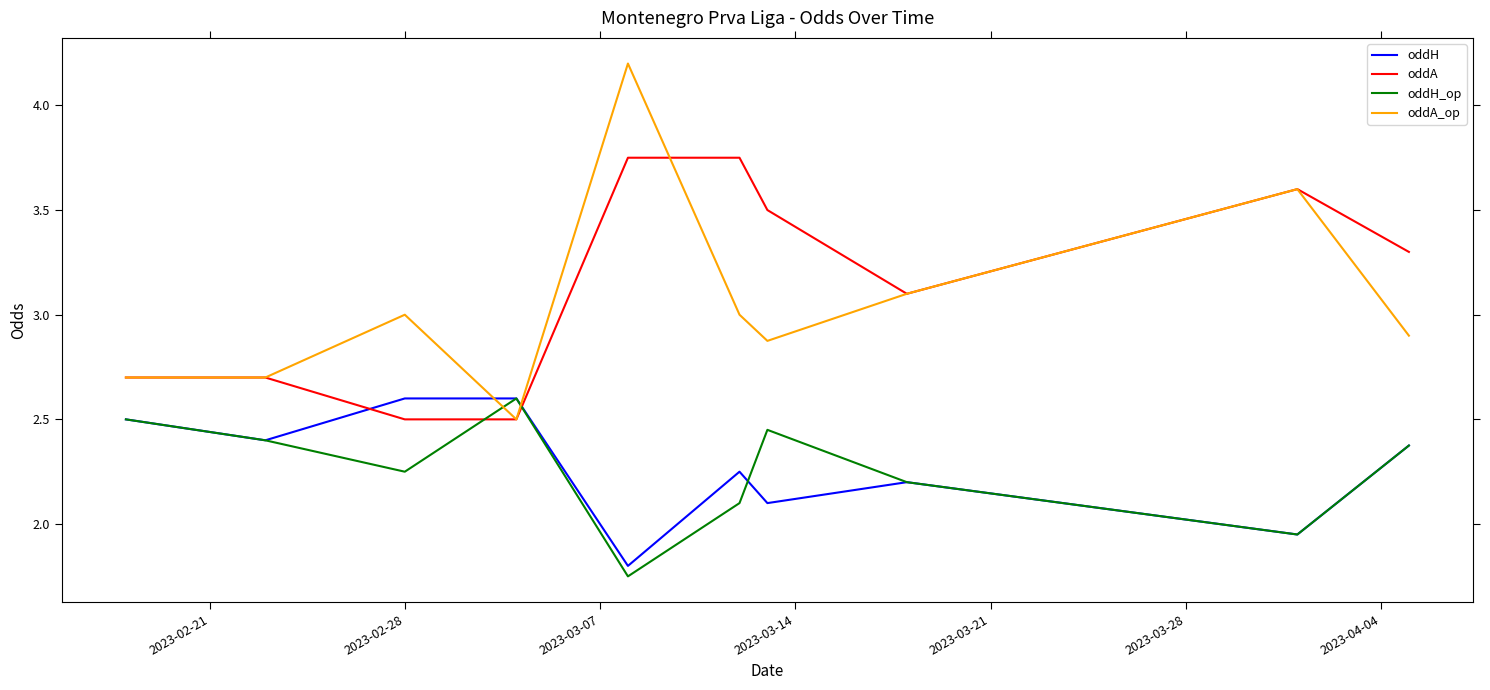

What is the maximum value shown in the chart?

4.2